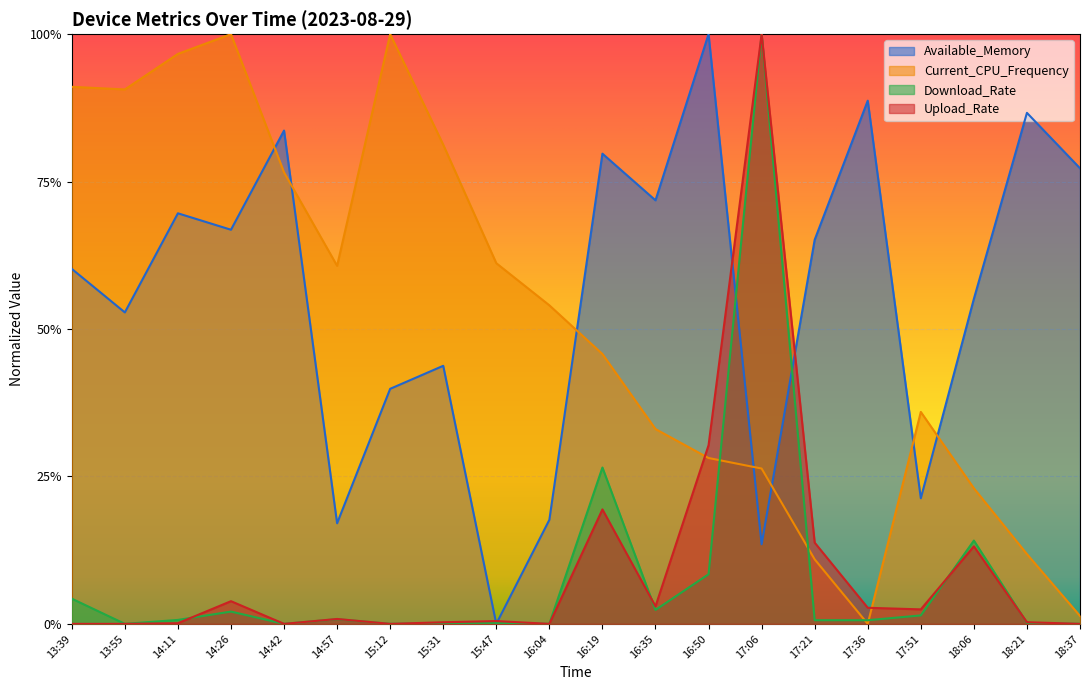

Between 14:11 and 17:06, which series saw the biggest shift?

Upload_Rate